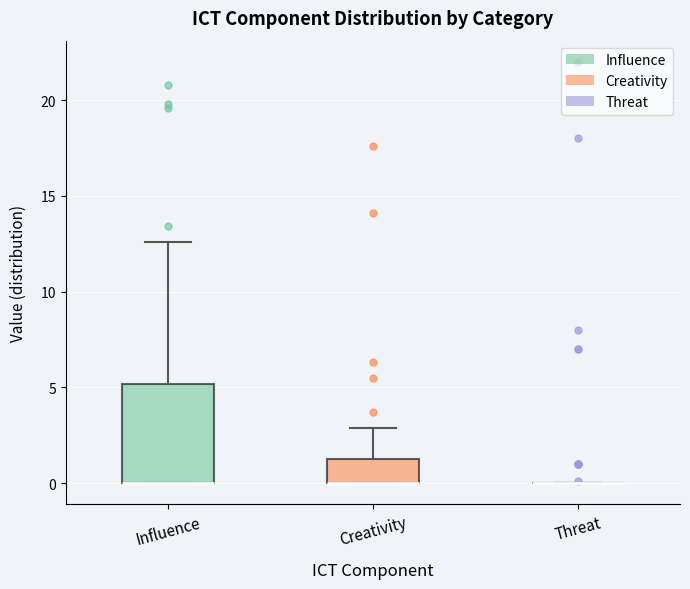

Reading left to right, transcribe this box plot: for each box, give where its median line is, the range the box spans, and where its two whiskers end, as read against the y-axis. The values are not printed on the chart, so give them approximately, as read against the axis.

Influence: median 0.0 (drawn on the box's lower edge), box 0.0 to 5.0, whiskers 0.0 to 12.5
Creativity: median 0.0 (drawn on the box's lower edge), box 0.0 to 1.5, whiskers 0.0 to 3.0
Threat: box collapsed to a line at 0.0, whiskers 0.0 to 0.0